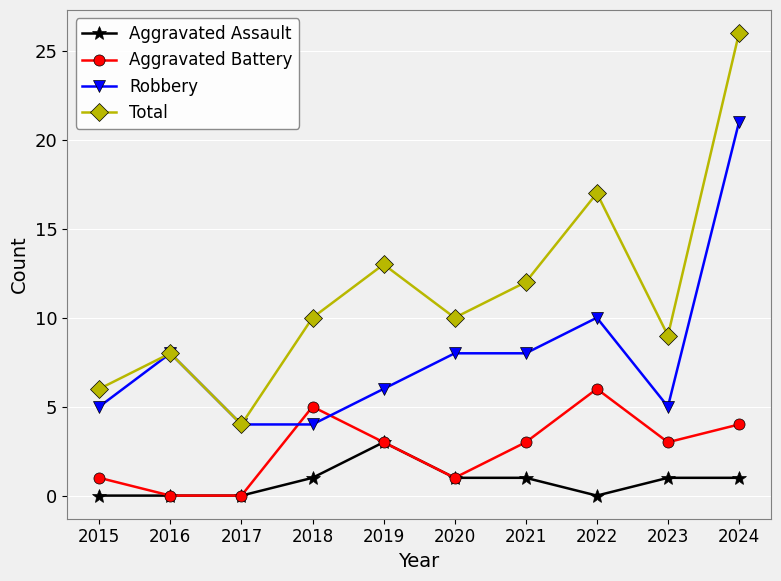

What is the total value across all series at 2023?

18